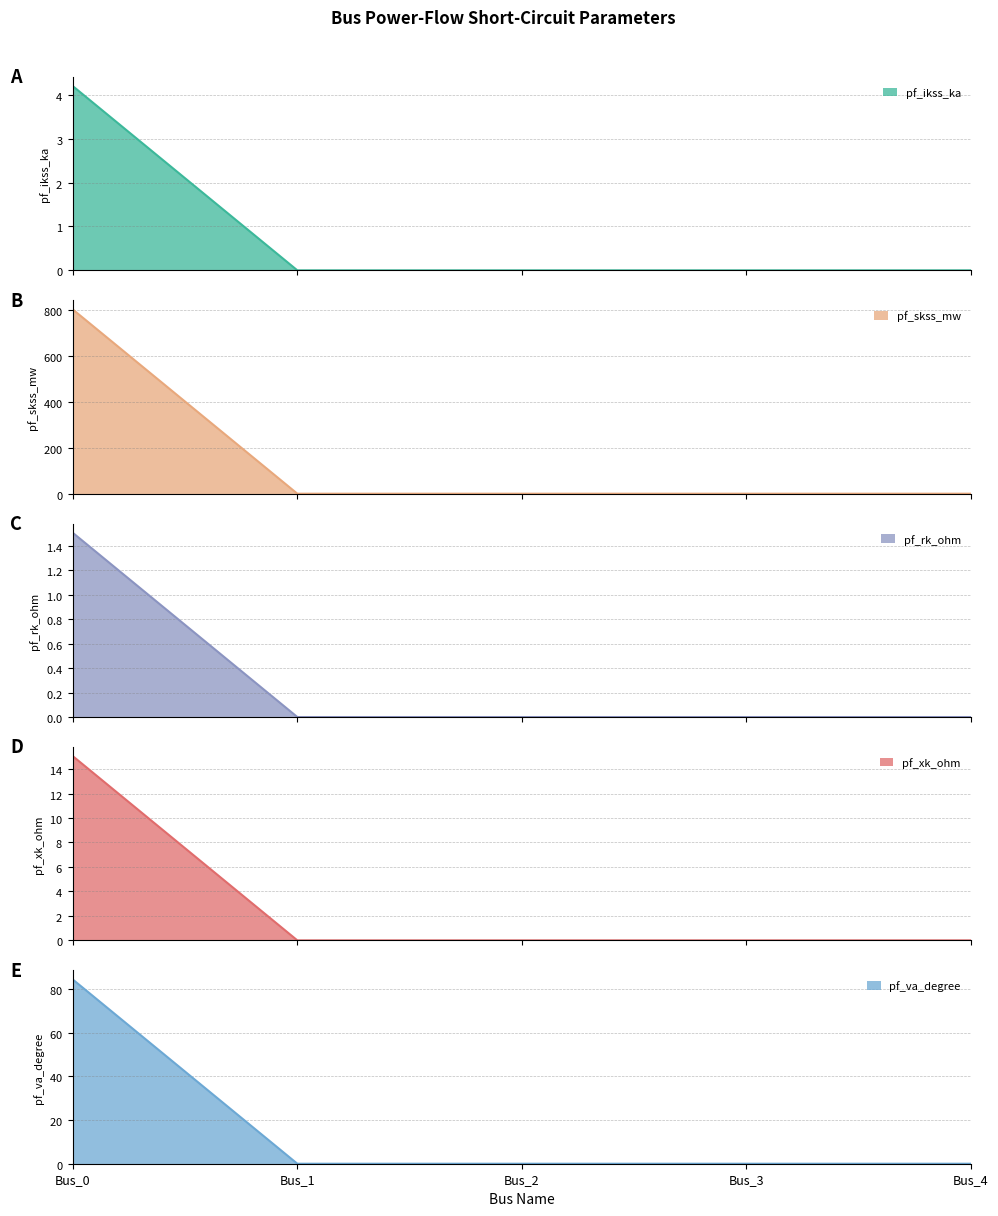

True or false: pf_ikss_ka has more than 2 points higher than both neighbors.

False